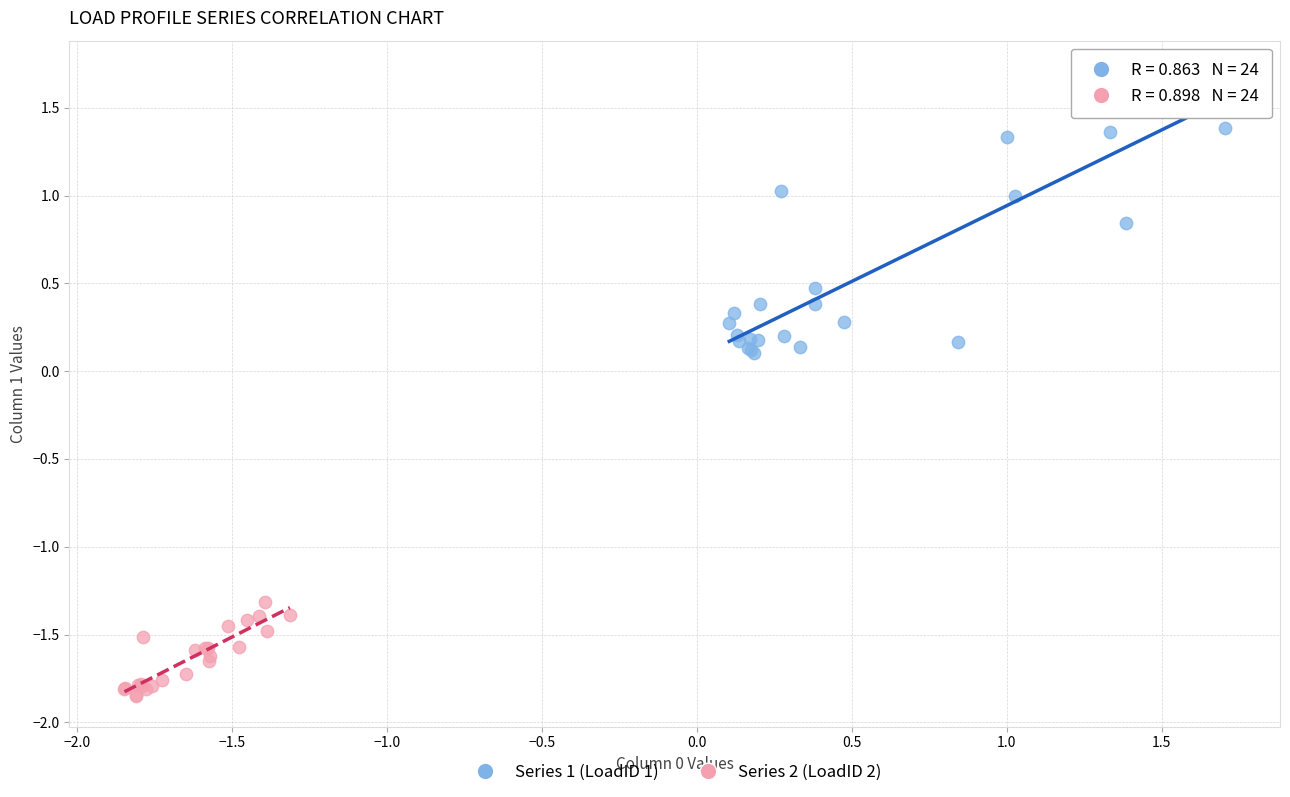

Which series has the widest spread of Y values?

Series 1 (LoadID 1)